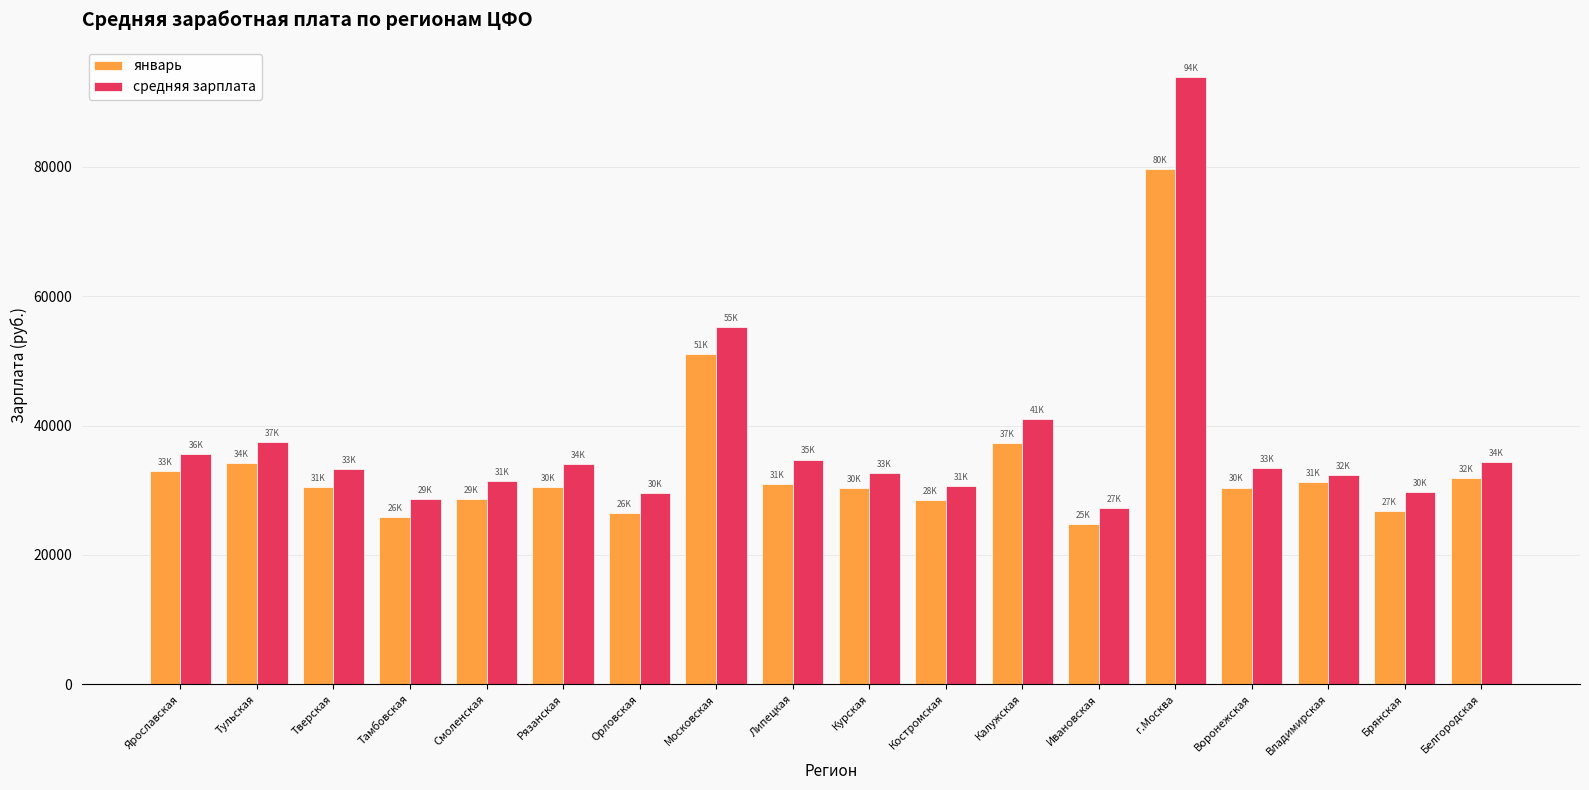

What is the difference between the highest and lowest values at Липецкая?

3731.7